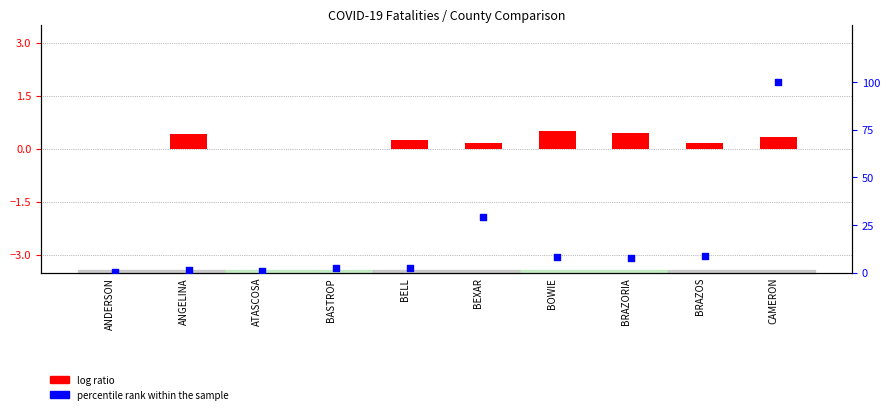

Is the value of percentile rank within the sample at BRAZORIA greater than the value of log ratio at BOWIE?

Yes